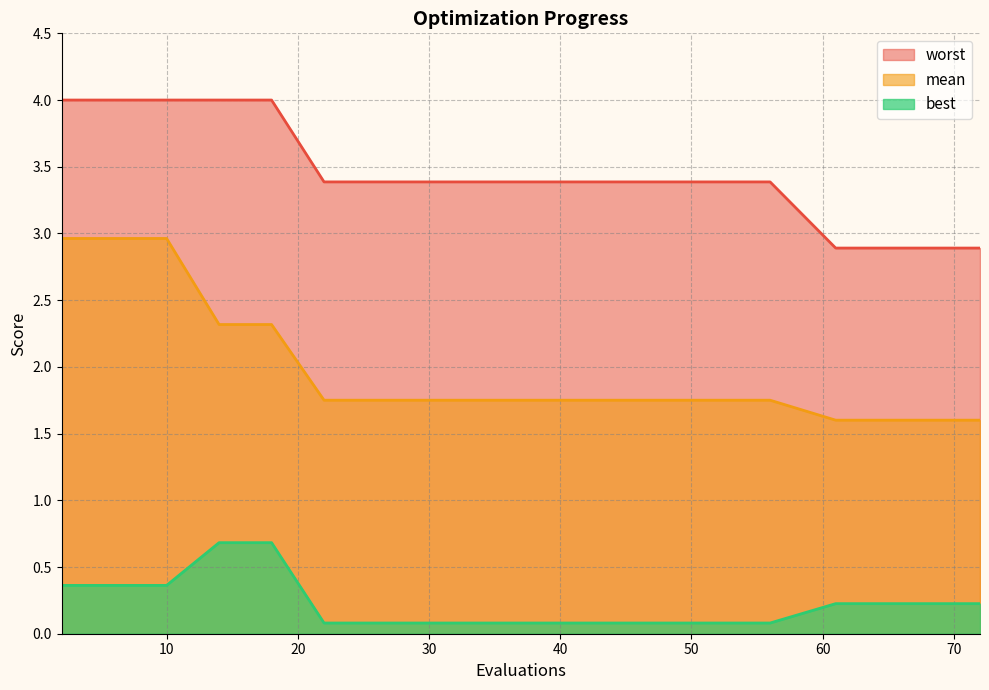

Between 18 and 40, which series saw the biggest shift?

worst